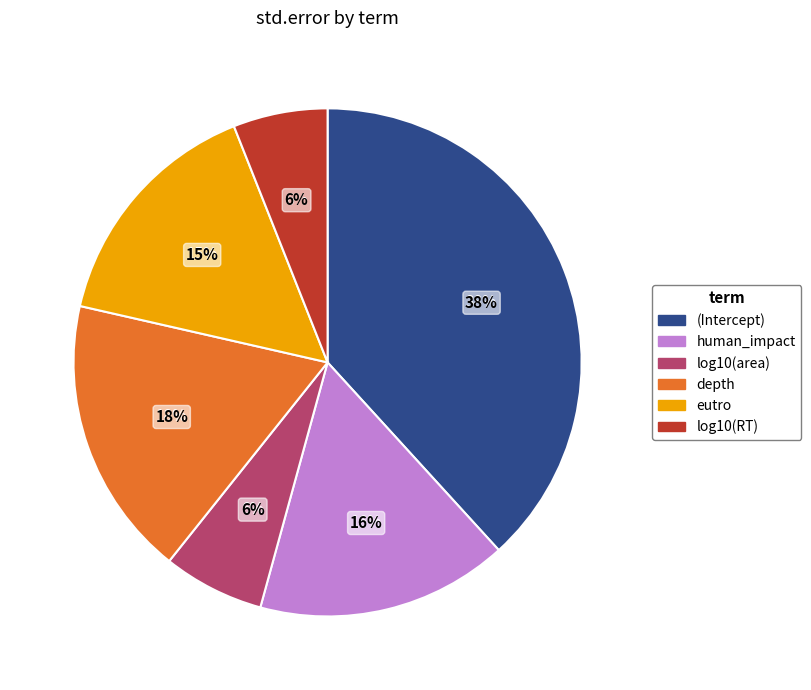

Does (Intercept) represent more than half of the total?

No